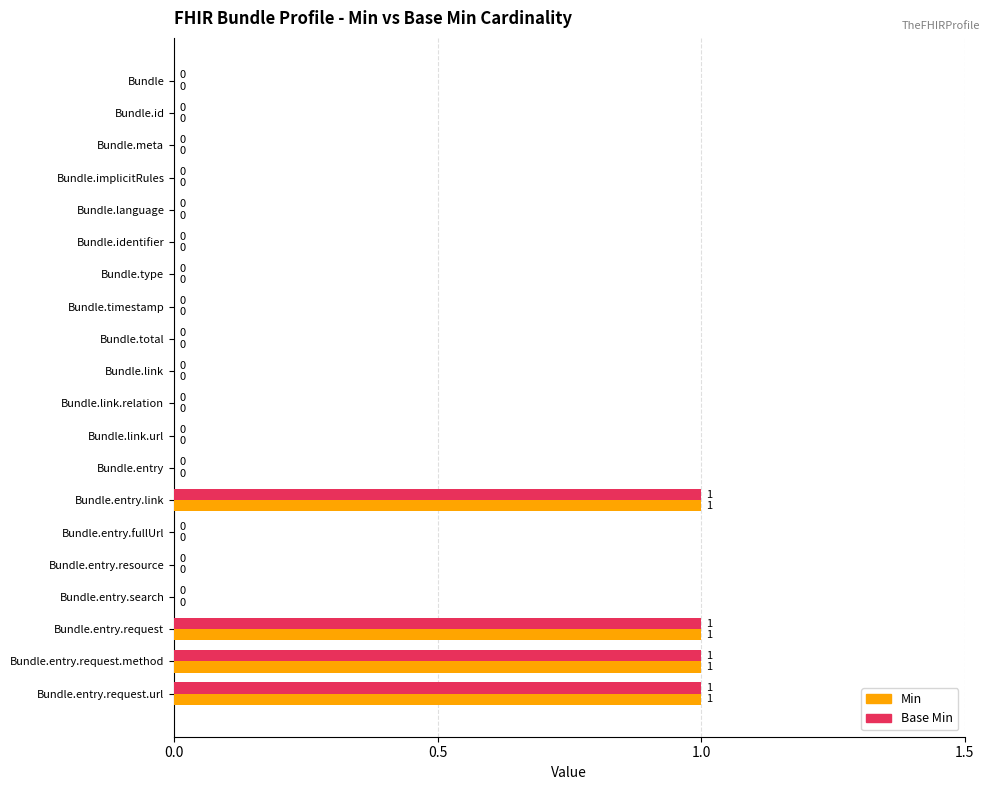

The value of Base Min at Bundle.type is 0. True or false?

True